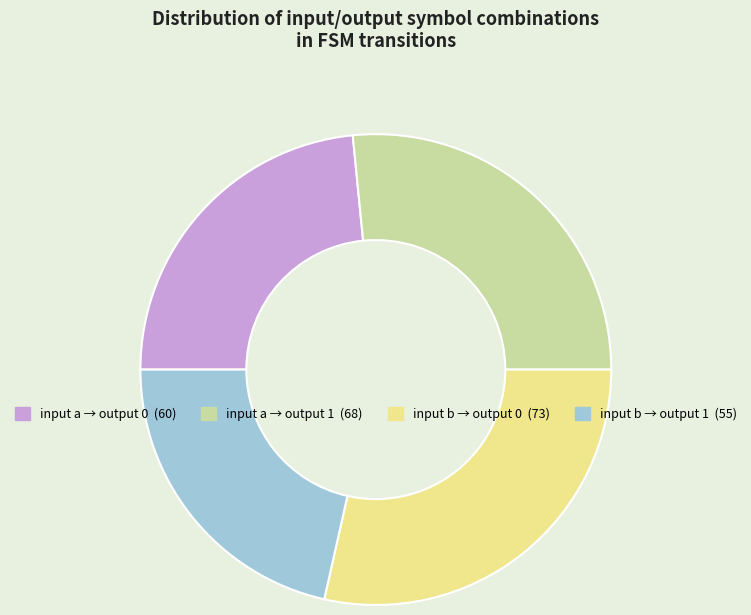

Does any single category account for the majority?

No